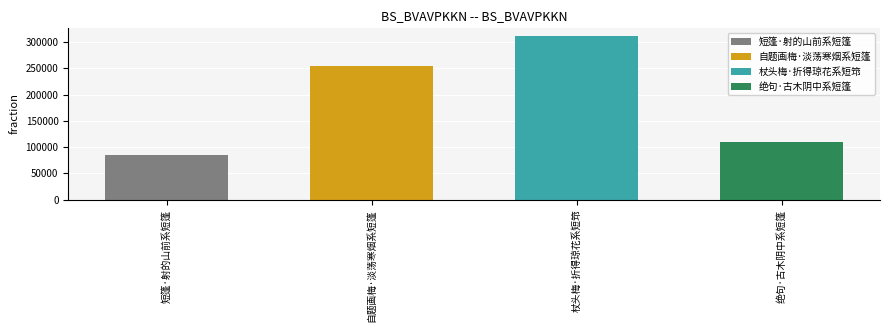

What is the label of the 2nd bar from the left?

自题画梅·淡荡寒烟系短篷